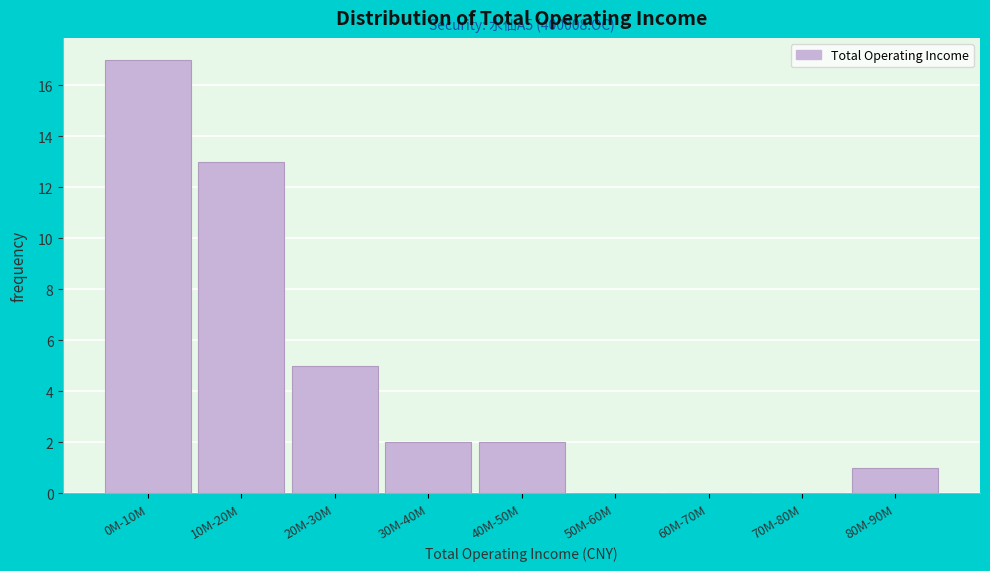

Reading right to left, extract all data points from this chart.

80M-90M=1	70M-80M=0	60M-70M=0	50M-60M=0	40M-50M=2	30M-40M=2	20M-30M=5	10M-20M=13	0M-10M=17